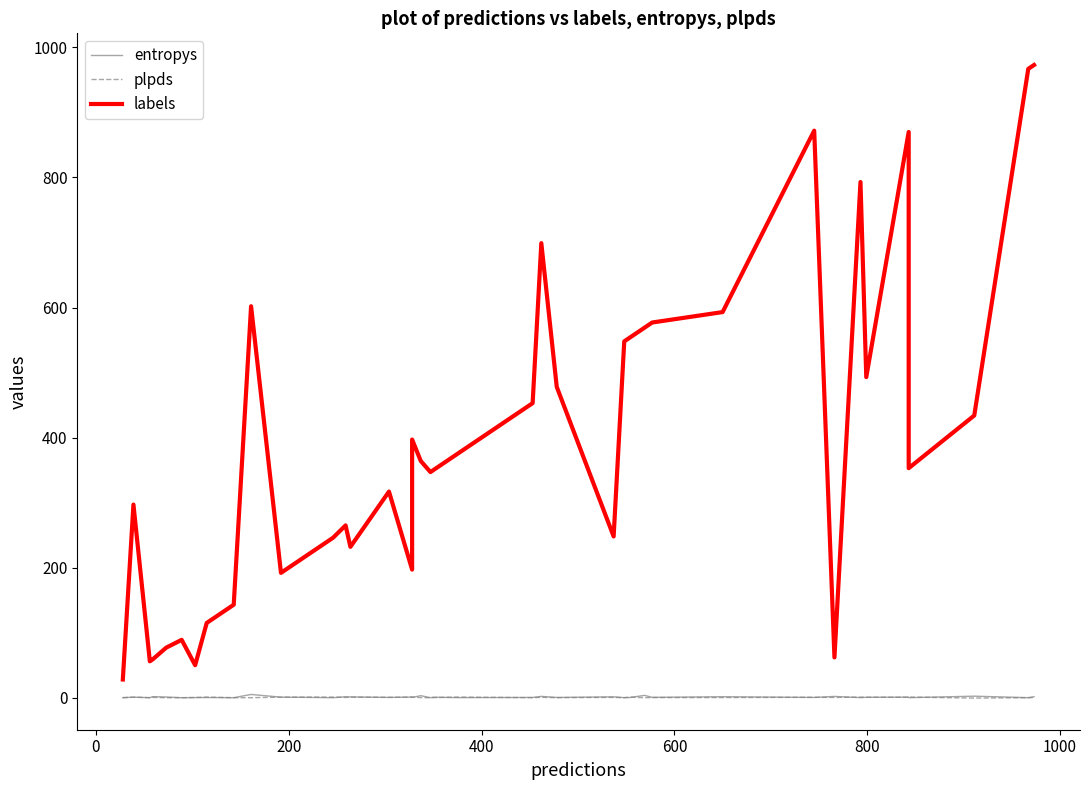

Reading left to right, transcribe all the data shown in this chart.

entropys: 0.1	0.8	0.1	1.7	1.1	0.0	0.2	0.3	0.1	5.0	0.9	0.6	0.0	1.5	1.3	0.4	1.0	0.5	3.1	0.1	0.8	0.1	0.4	2.0	0.4	1.3	0.1	0.1	3.6	0.6	1.5	0.4	1.9	0.1	0.6	0.9	0.1	2.4	0.1	1.5
plpds: -0.0	0.9	0.0	0.5	-0.0	0.0	0.3	1.0	0.0	0.1	0.8	0.9	1.0	0.4	0.8	0.6	0.8	0.9	0.2	0.0	0.2	1.0	0.1	0.6	0.1	0.5	0.0	1.0	0.0	0.2	0.3	0.7	0.4	0.9	0.7	0.6	1.0	-0.5	-0.0	0.4
labels: 28.0	297.0	56.0	59.0	77.0	89.0	50.0	115.0	143.0	602.0	192.0	217.0	246.0	265.0	232.0	317.0	197.0	397.0	364.0	347.0	350.0	375.0	453.0	699.0	478.0	248.0	548.0	553.0	569.0	577.0	593.0	872.0	62.0	793.0	493.0	870.0	353.0	434.0	967.0	973.0